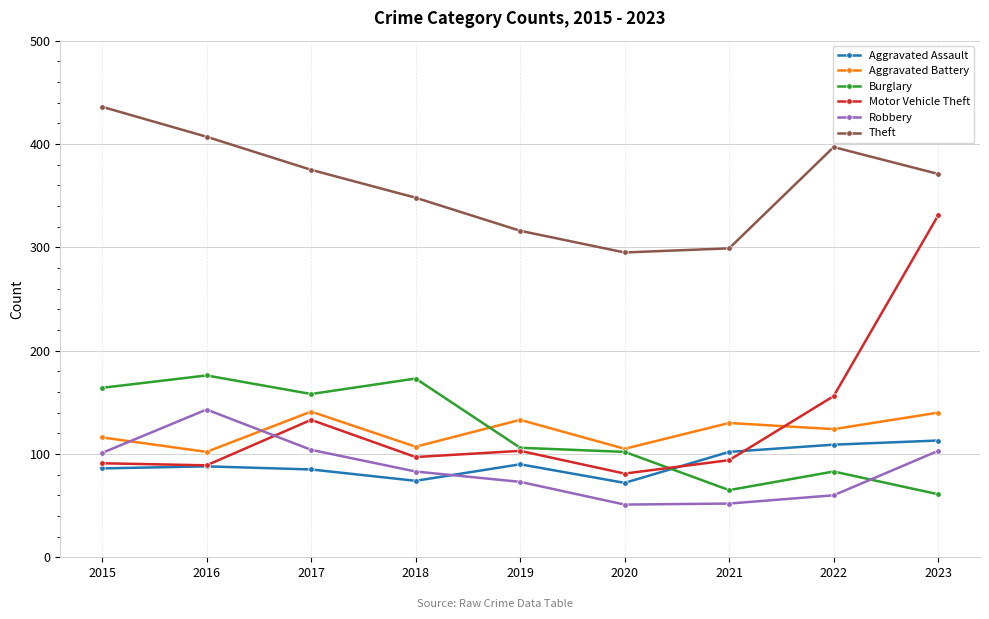

How many times do Burglary and Aggravated Assault cross each other?

1